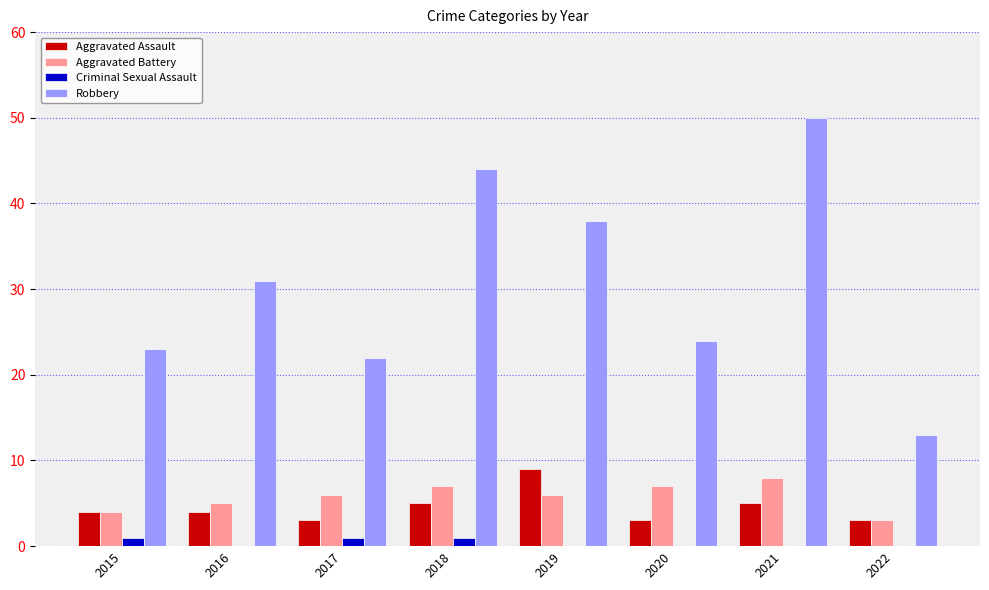

How many Aggravated Battery values are between 5 and 7?

5